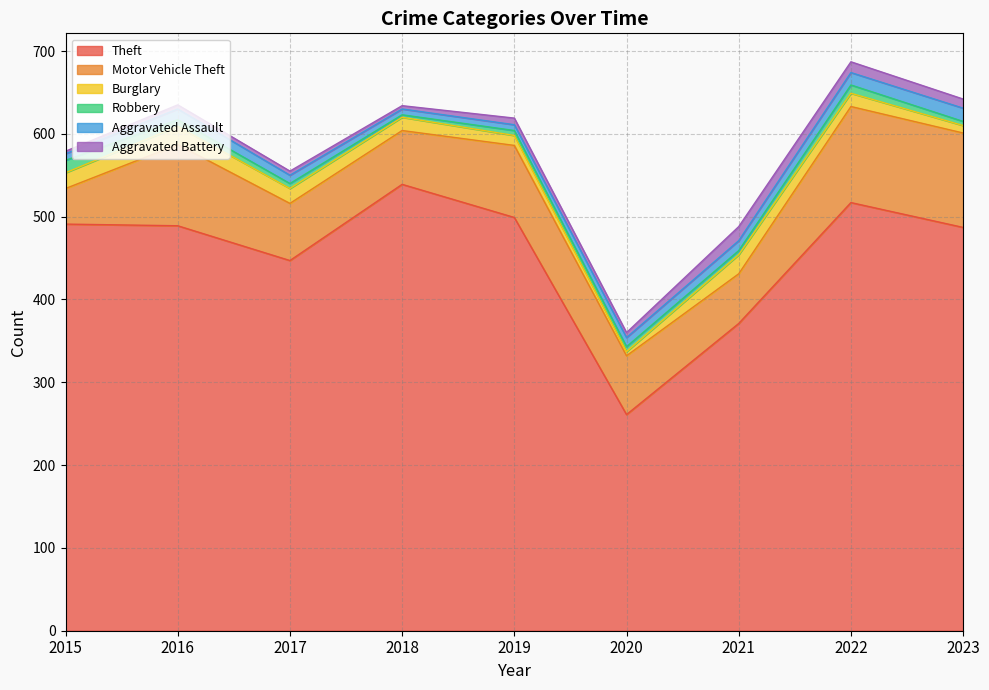

In Theft, how many points are higher than both neighbors (excluding endpoints)?

2